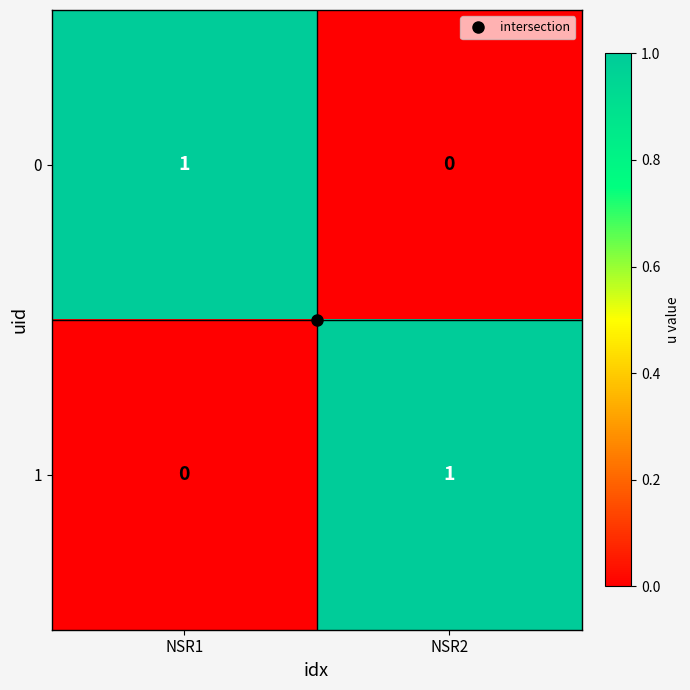

The value of 1 at NSR1 is 0. True or false?

True